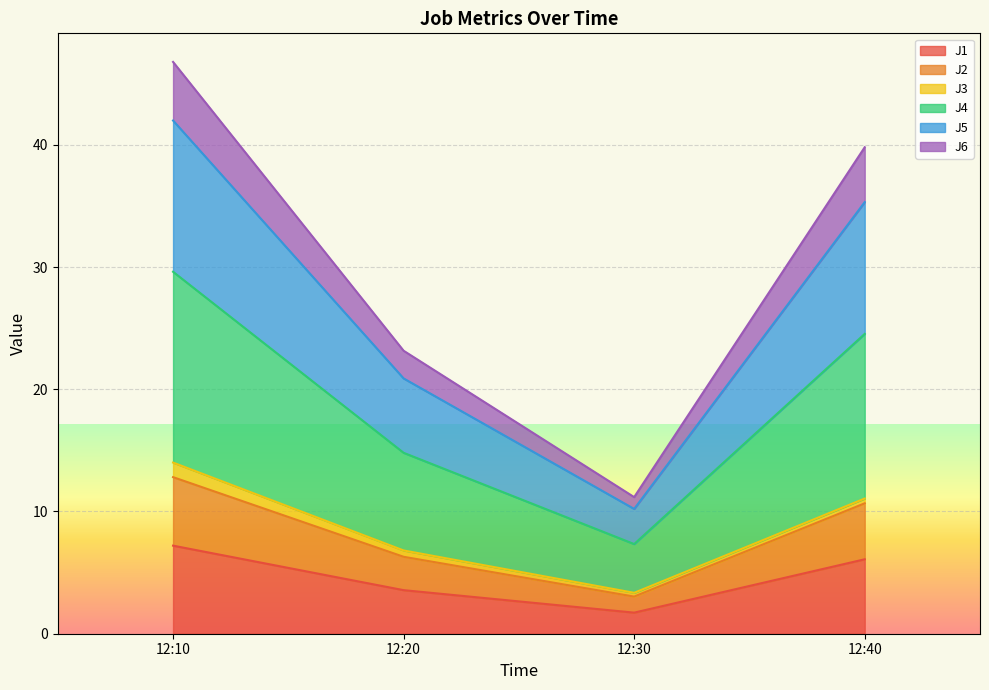

What is the minimum value for J1?

1.7